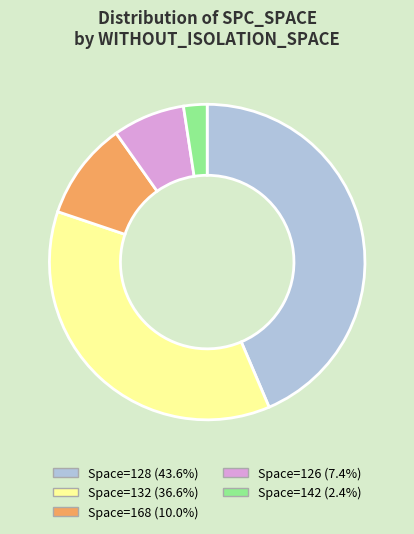

Combined, do Space=168 (10.0%) and Space=132 (36.6%) account for over 50%?

No